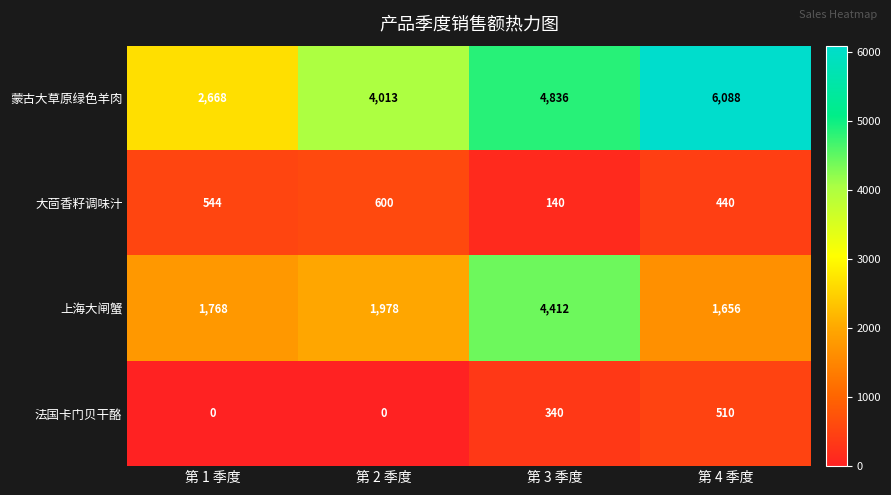

What is the greatest value displayed?

6088